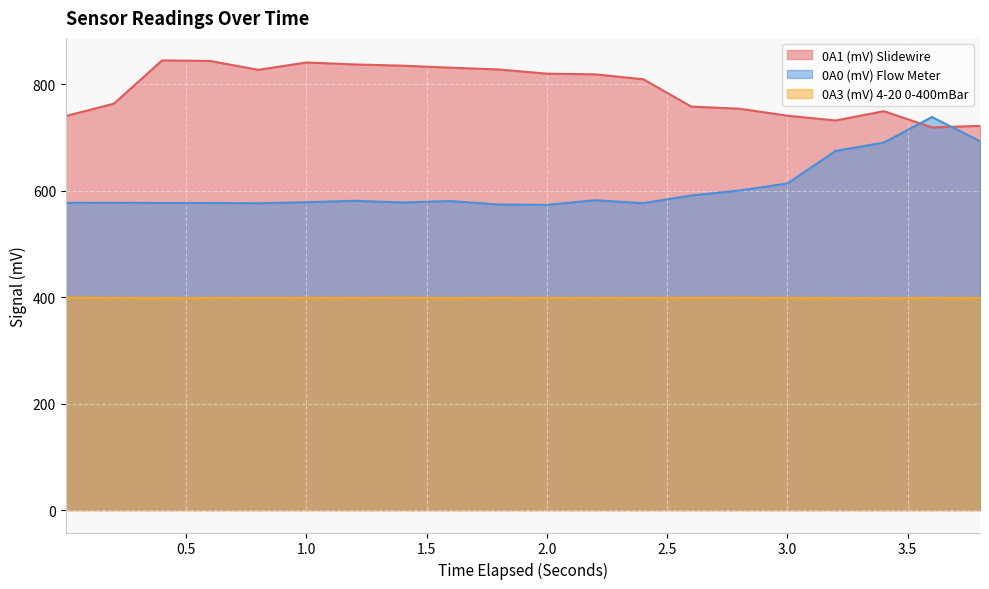

Reading left to right, what are all the values shown in this chart?

0A1 (mV) Slidewire: 740.6	763.9	845.3	844.2	827.5	841.3	837.7	835.3	831.5	828.2	820.3	819.0	809.8	758.4	754.4	741.3	732.3	749.8	719.3	722.1
0A0 (mV) Flow Meter: 577.4	577.5	577.3	577.3	576.6	578.6	581.3	578.1	580.8	574.3	573.6	582.4	576.9	591.3	600.6	614.0	675.1	690.6	738.8	693.4
0A3 (mV) 4-20 0-400mBar: 399.1	398.6	398.3	398.5	398.5	398.8	398.6	399.0	398.3	398.9	398.5	398.6	398.5	398.8	398.9	398.5	398.1	398.0	398.3	398.5